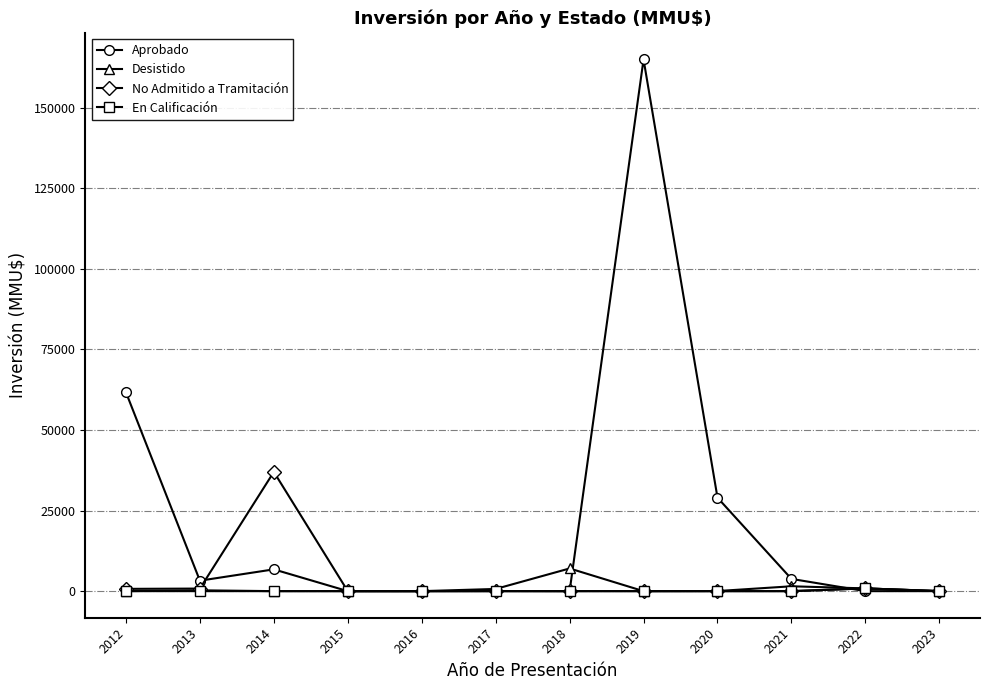

What is the total value across all series at 2020?

29030.0